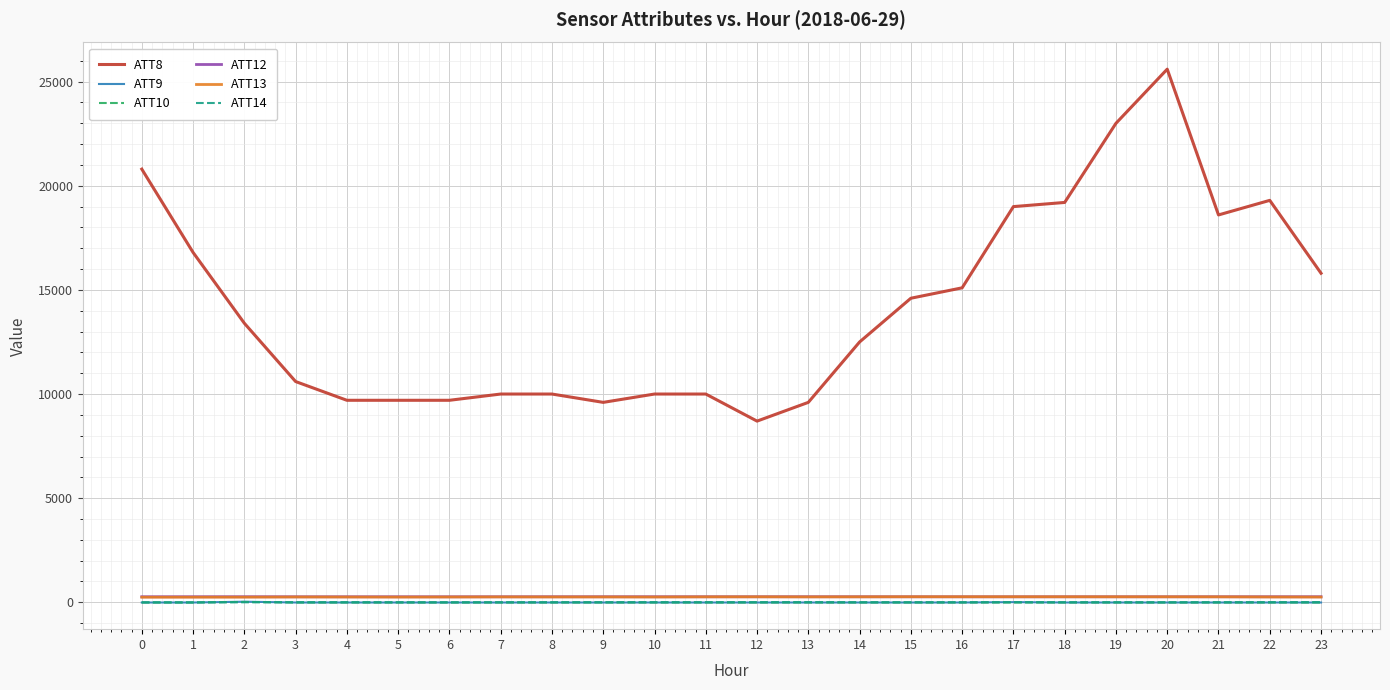

What are all the series names shown in the legend?

ATT8, ATT9, ATT10, ATT12, ATT13, ATT14